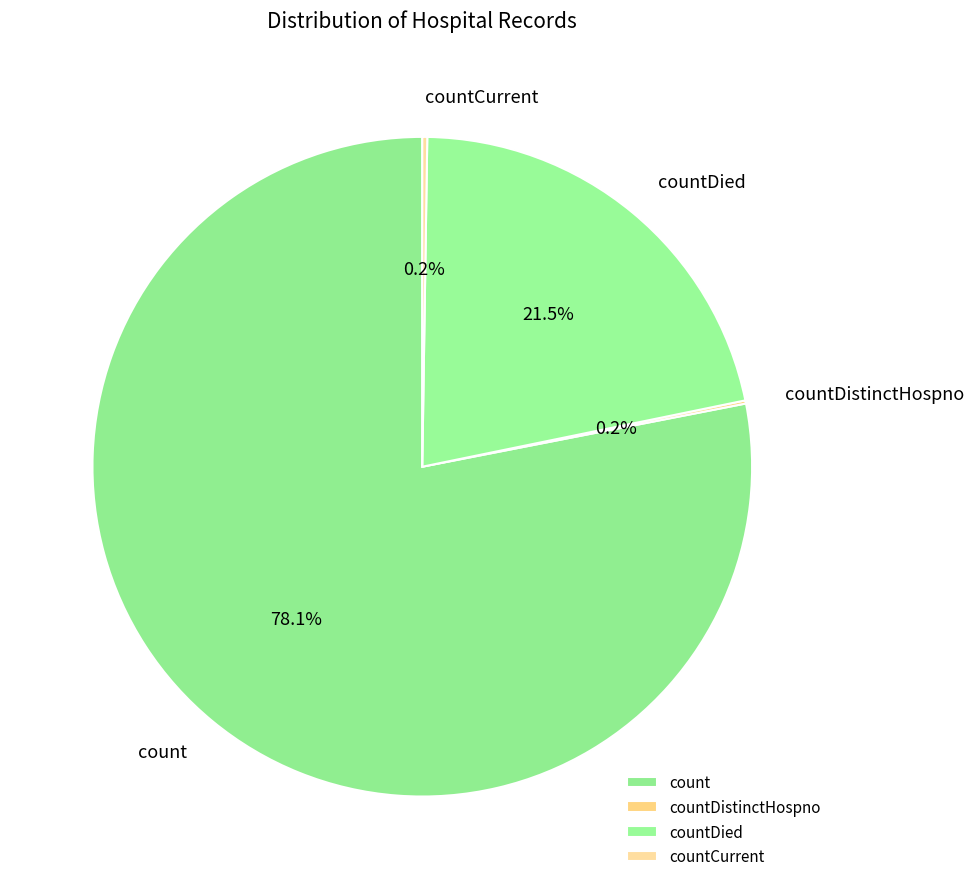

How much of the chart is everything except count?

21.9%